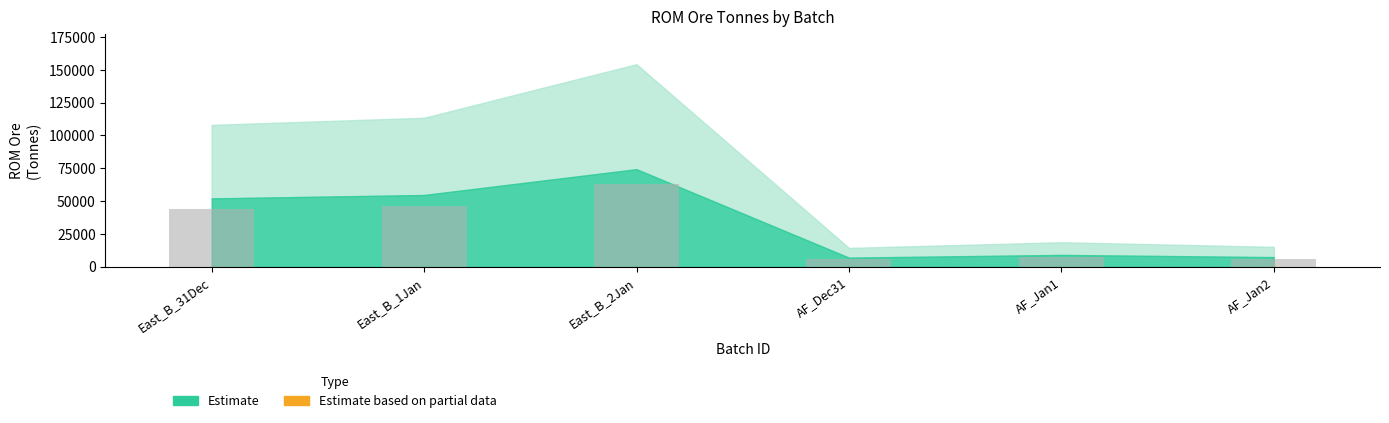

The value at East_B_31Dec is 44000.0. True or false?

True